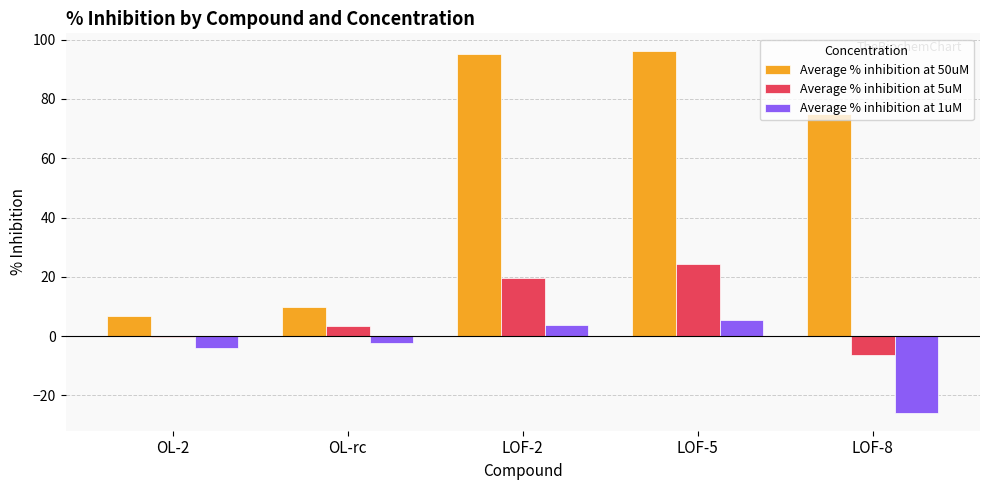

Reading right to left, transcribe all the data shown in this chart.

Average % inhibition at 50uM: LOF-8=75.1	LOF-5=96.0	LOF-2=95.3	OL-rc=9.8	OL-2=6.8
Average % inhibition at 5uM: LOF-8=-6.3	LOF-5=24.3	LOF-2=19.5	OL-rc=3.3	OL-2=-0.4
Average % inhibition at 1uM: LOF-8=-25.9	LOF-5=5.5	LOF-2=3.6	OL-rc=-2.3	OL-2=-4.1